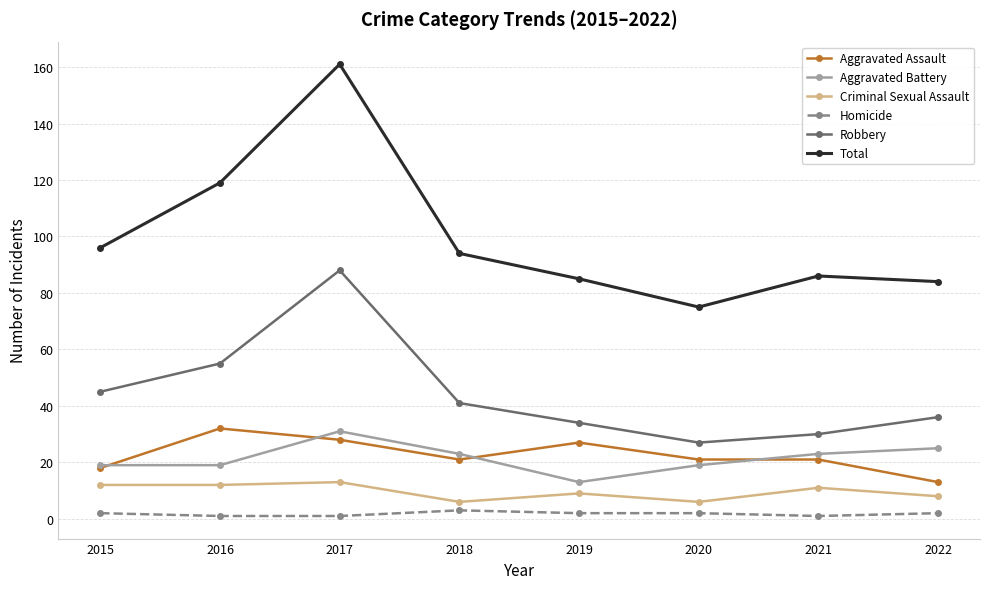

True or false: Aggravated Battery and Criminal Sexual Assault cross at least once.

False